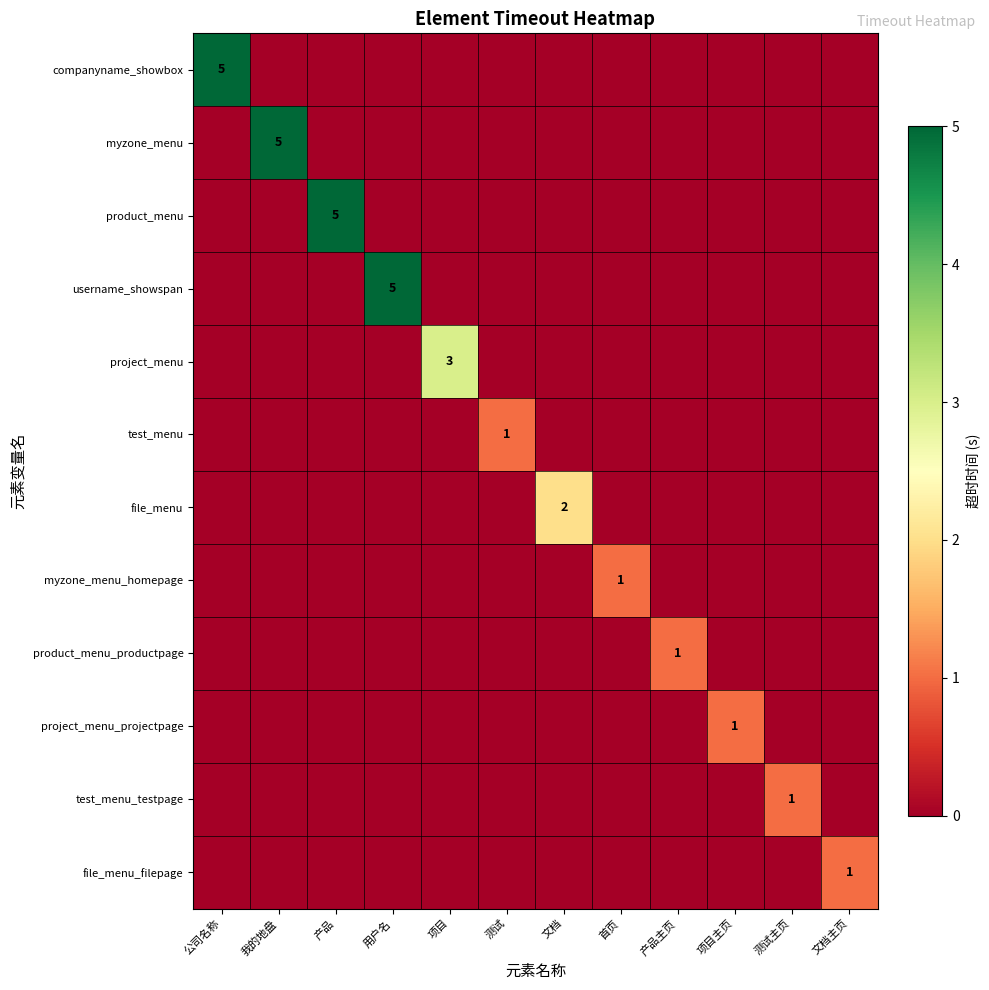

List the series in order of their peak value, lowest first.

test_menu, myzone_menu_homepage, product_menu_productpage, project_menu_projectpage, test_menu_testpage, file_menu_filepage, file_menu, project_menu, companyname_showbox, myzone_menu, product_menu, username_showspan